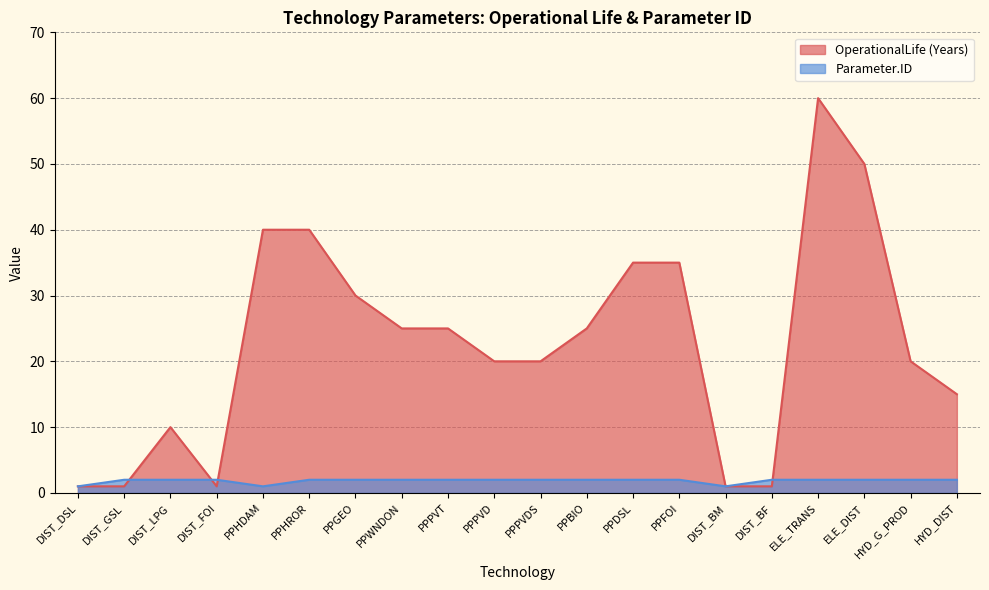

At which category is the sum across all series the highest?

ELE_TRANS